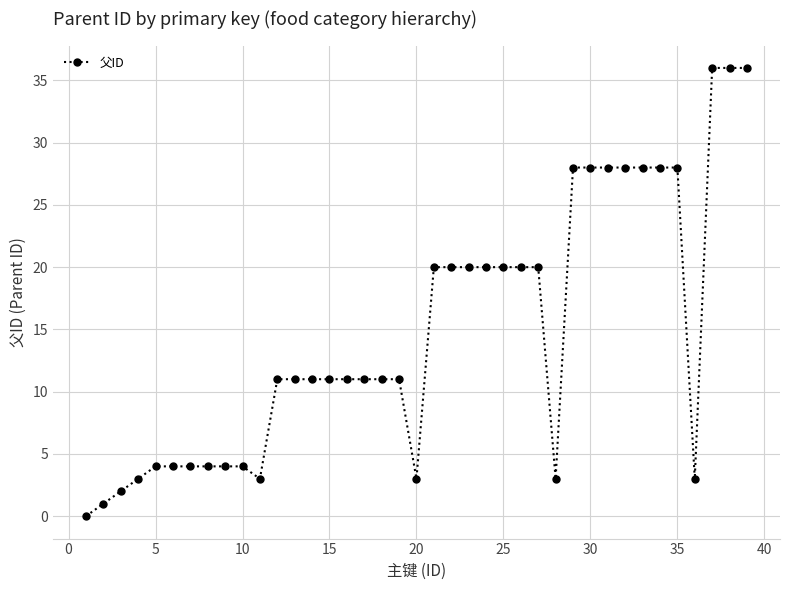

How many values are above zero?

38